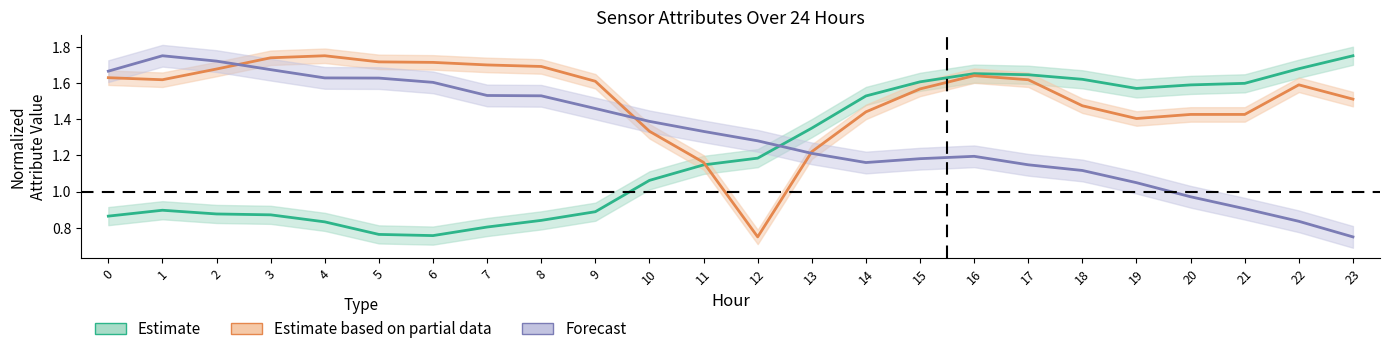

Does the chart have visible grid lines?

No